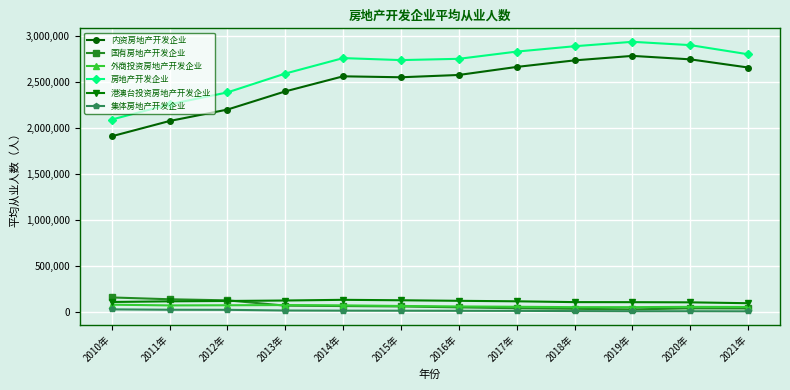

Where is 内资房地产开发企业 nearest to the value 2346549?

2013年